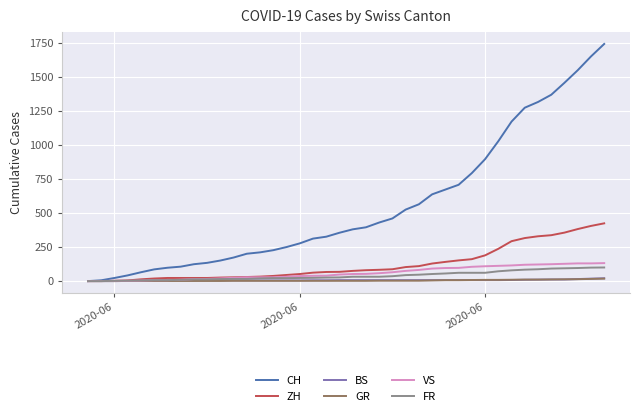

Which series has the largest range (max minus min)?

CH